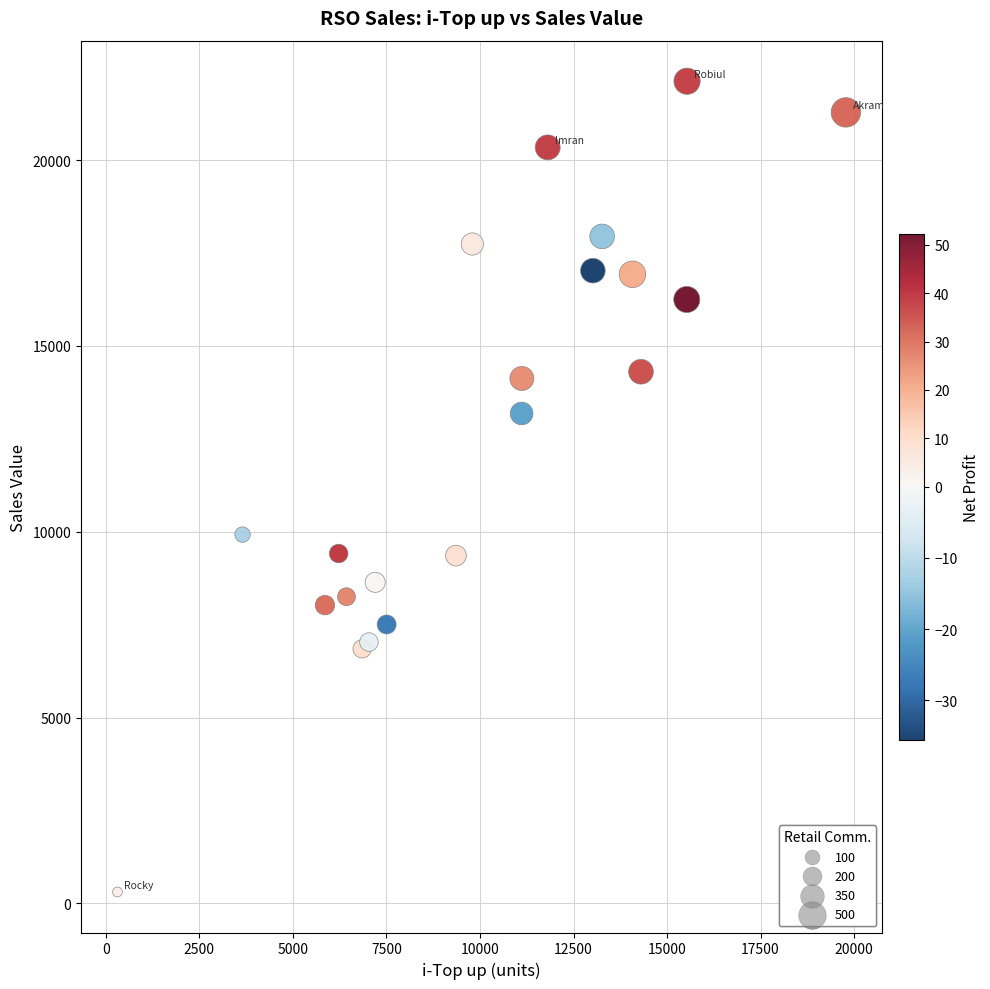

What Y value in the scatter plot is closest to 11214?

9923